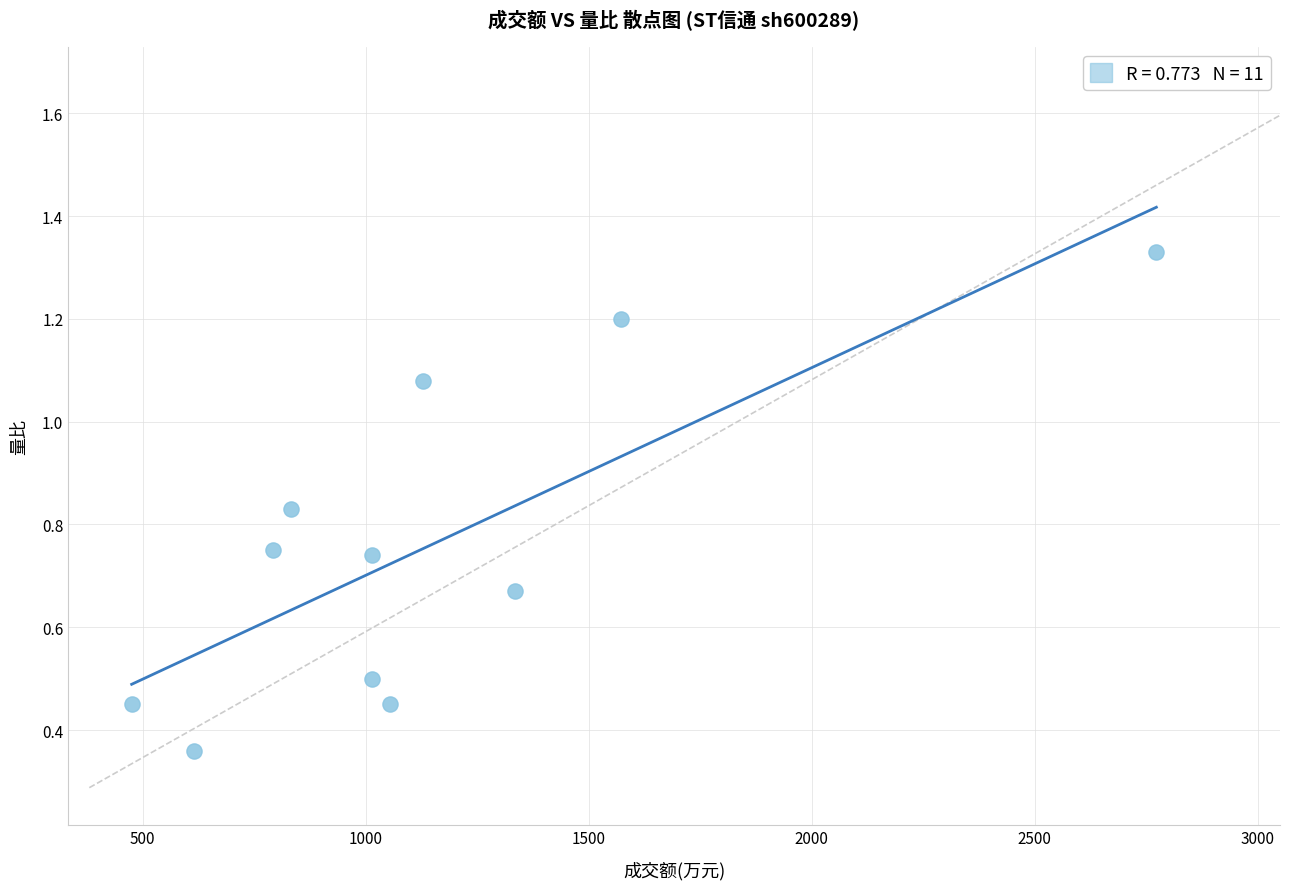

What is the average X value?

1145.7